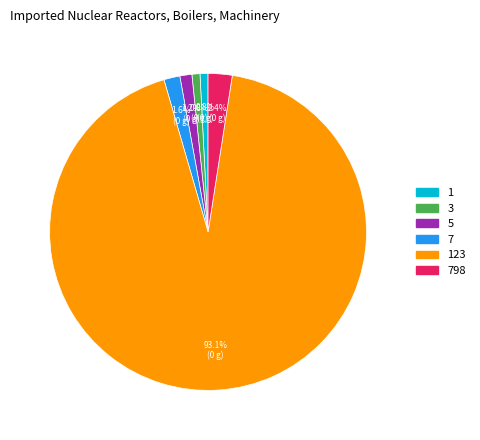

Does any single category account for the majority?

Yes